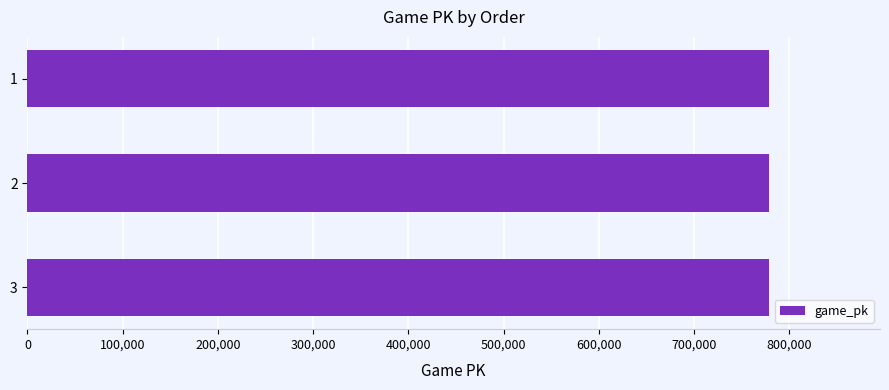

Count the values in the range 778335 to 778363.

3